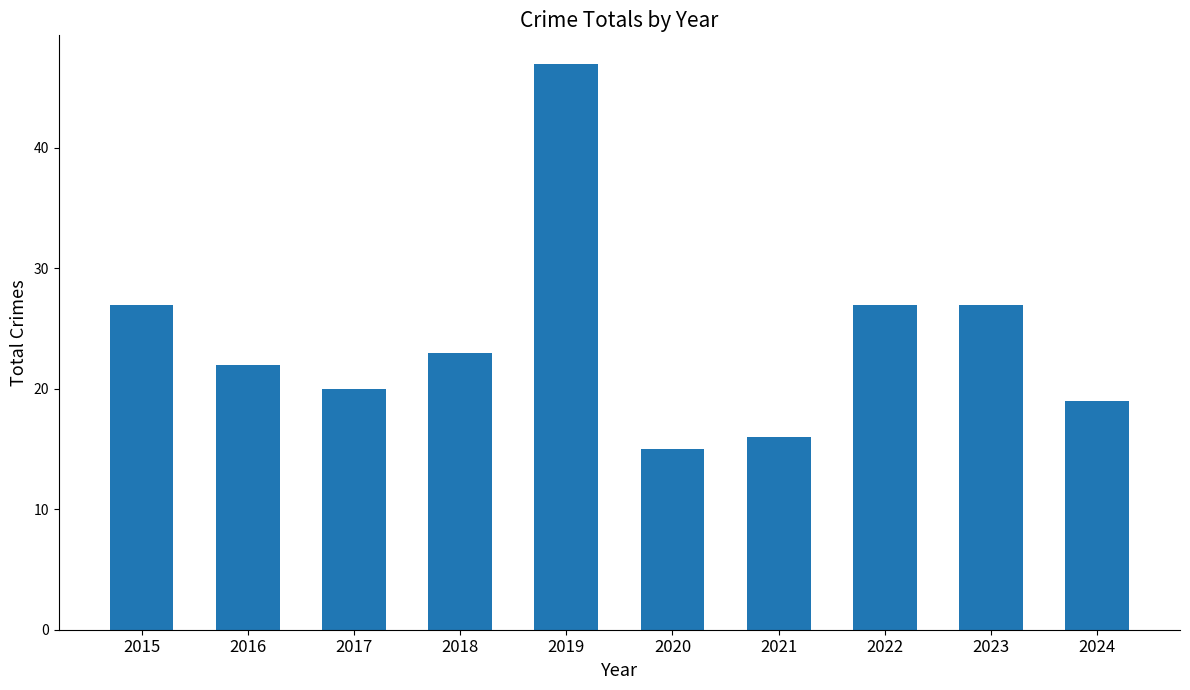

How many data points does each series have?

10